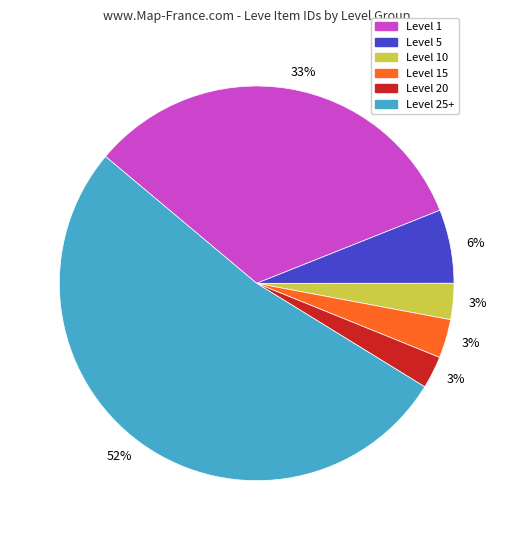

How many slices are in this pie chart?

6